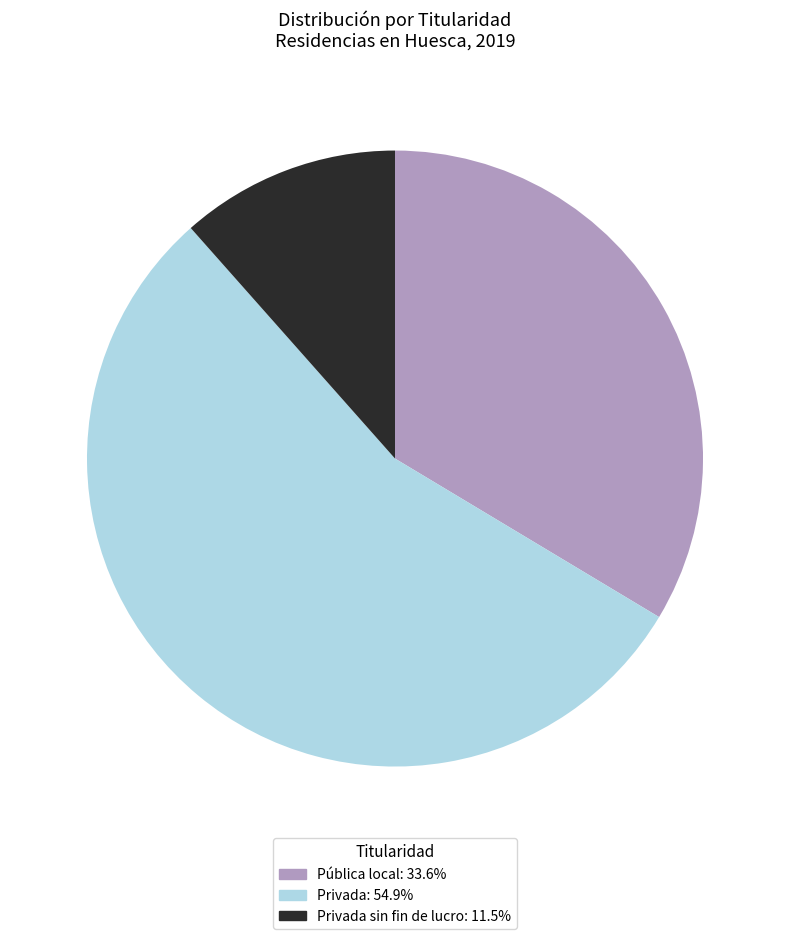

Count the number of slices in the pie.

3